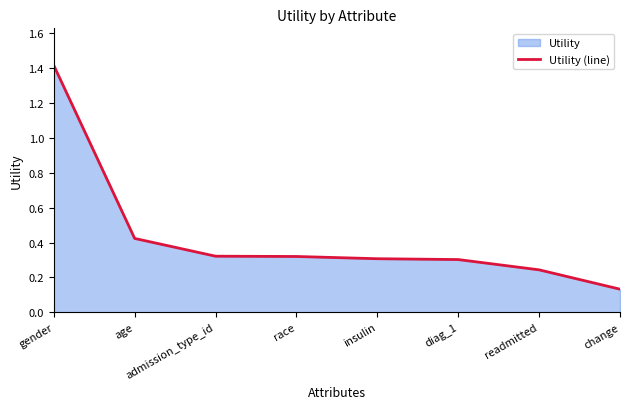

List the labels in order of value, smallest first.

change, readmitted, diag_1, insulin, race, admission_type_id, age, gender